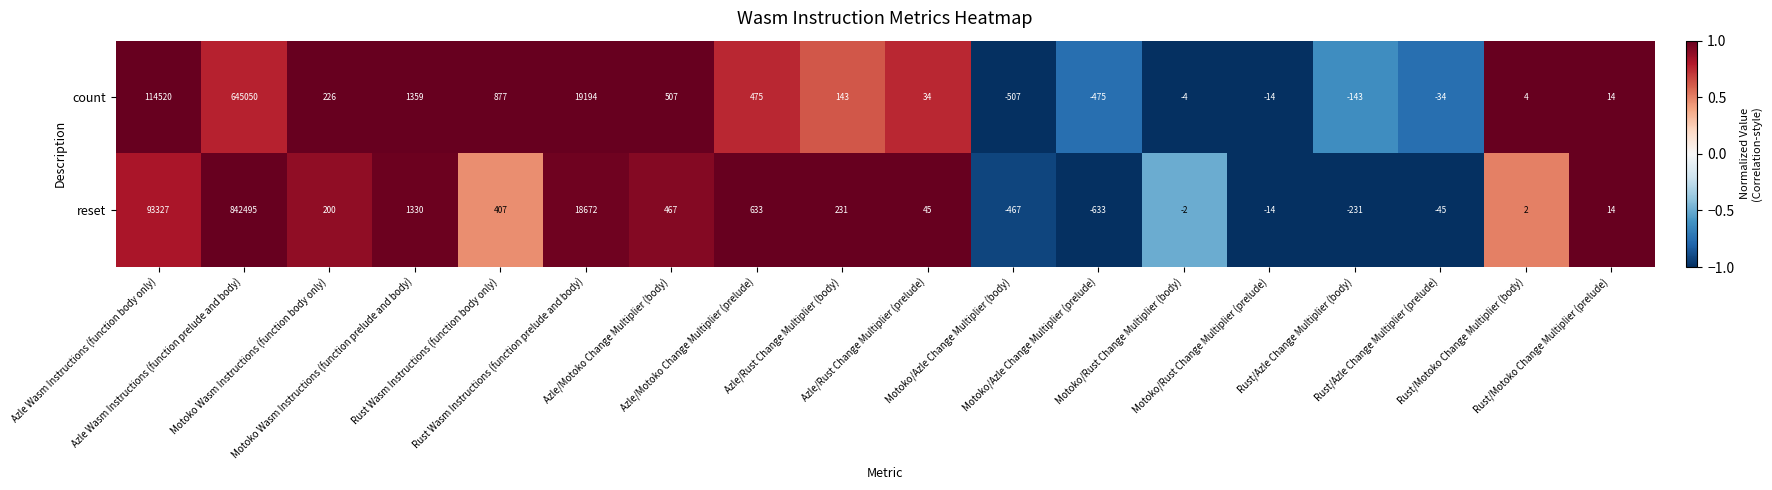

What is the difference between the highest and lowest values at Rust/Azle Change Multiplier (body)?

88